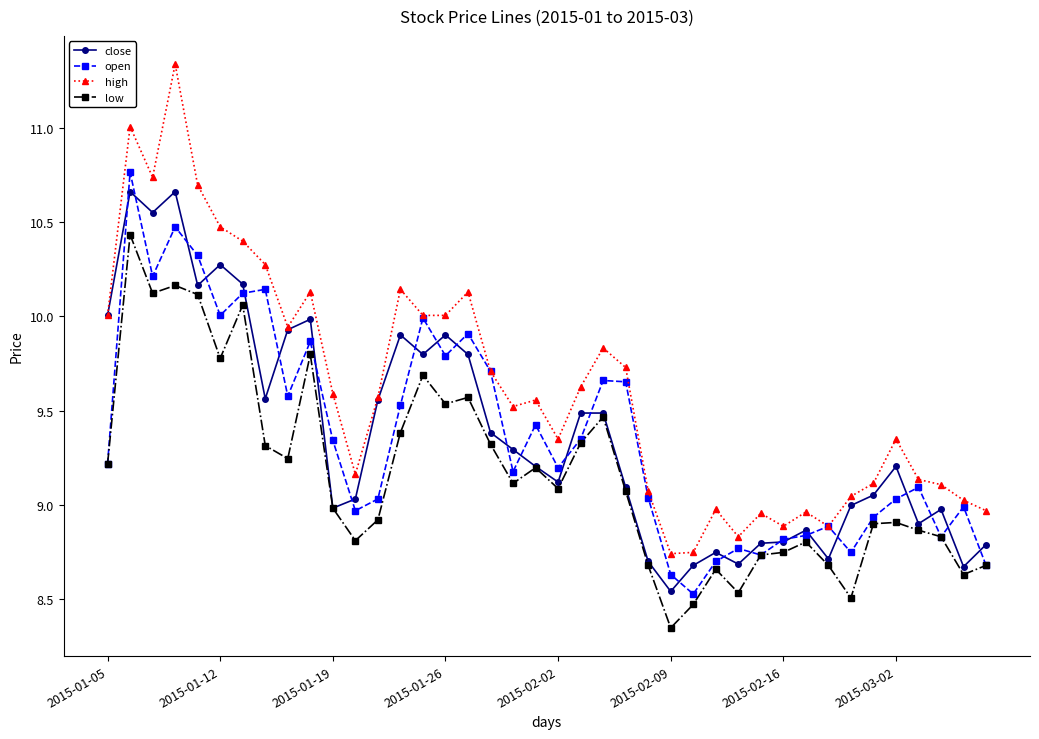

True or false: close and open intersect in this chart.

True